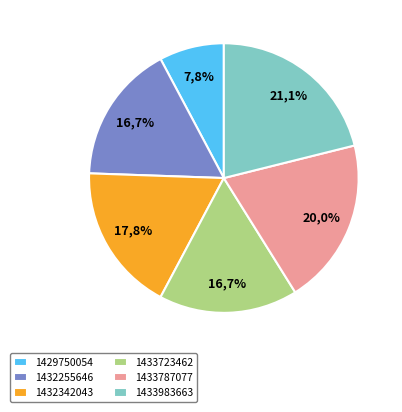

How much of the chart is everything except 1433723462?

83.3%